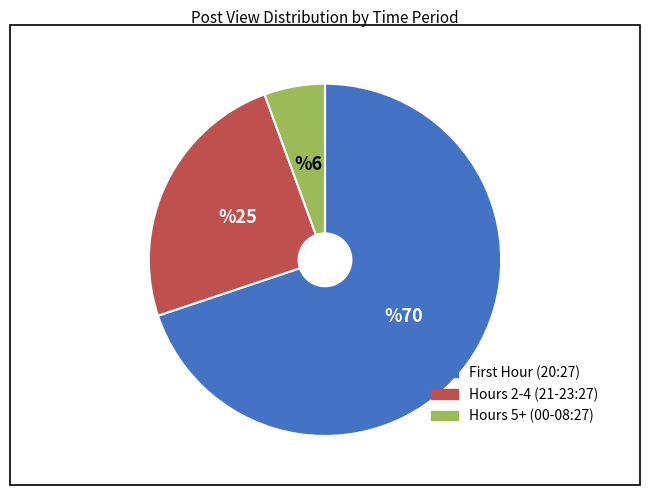

What is the majority slice?

First Hour (20:27)